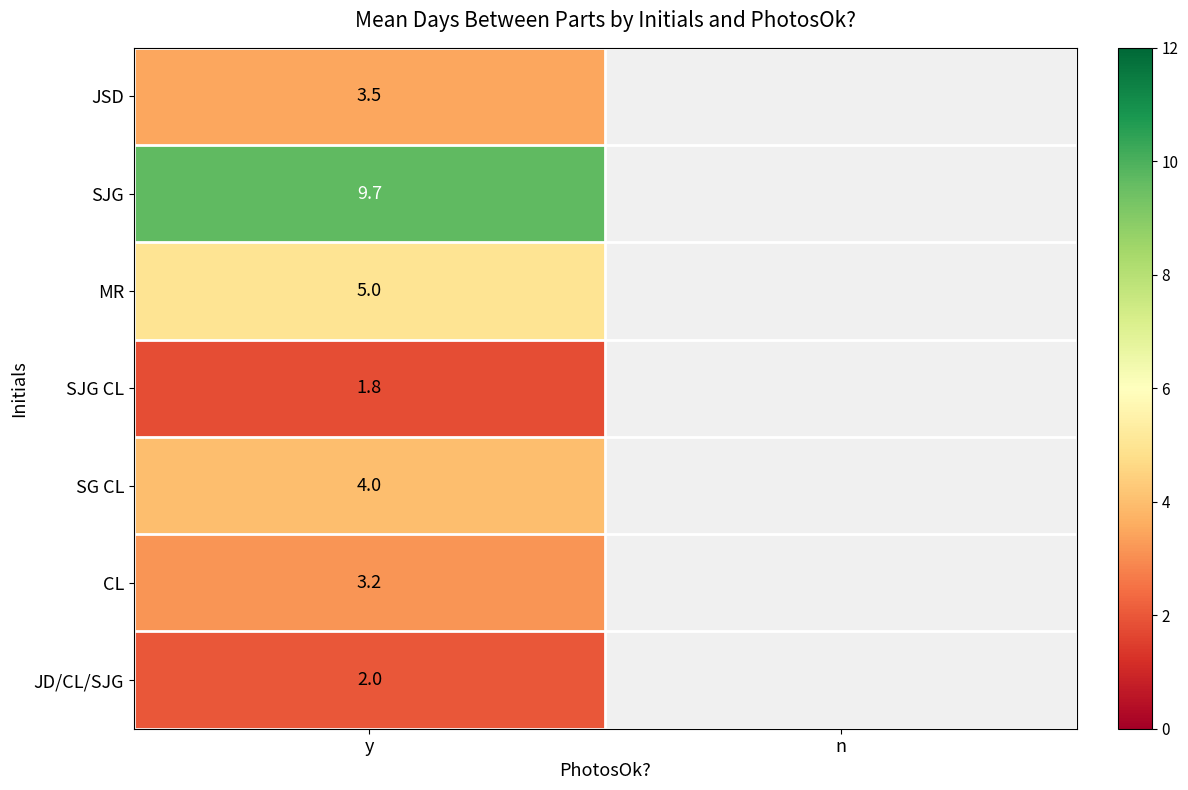

Rank the series at y from highest to lowest value.

SJG, MR, SG CL, JSD, CL, JD/CL/SJG, SJG CL